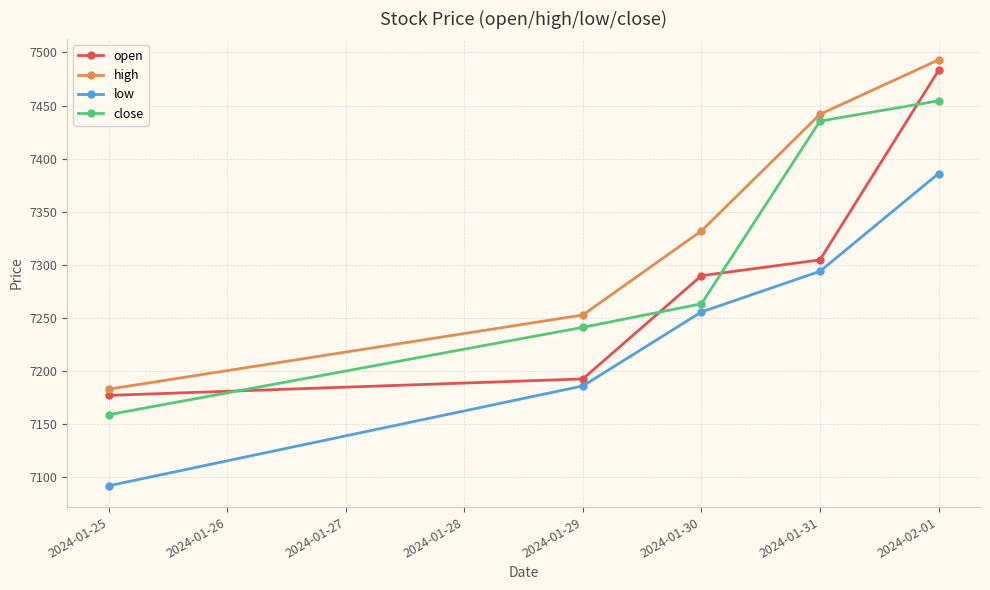

What is the average value of the high series?

7340.5